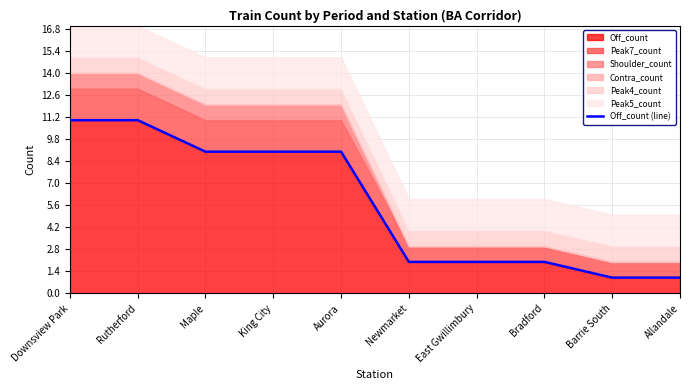

Does the chart have visible grid lines?

Yes